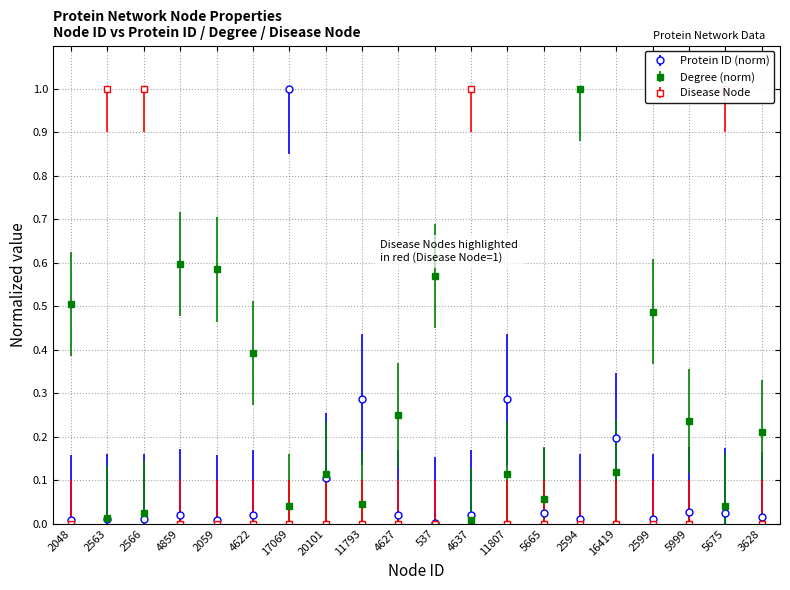

Which series has the widest spread of values?

Disease Node